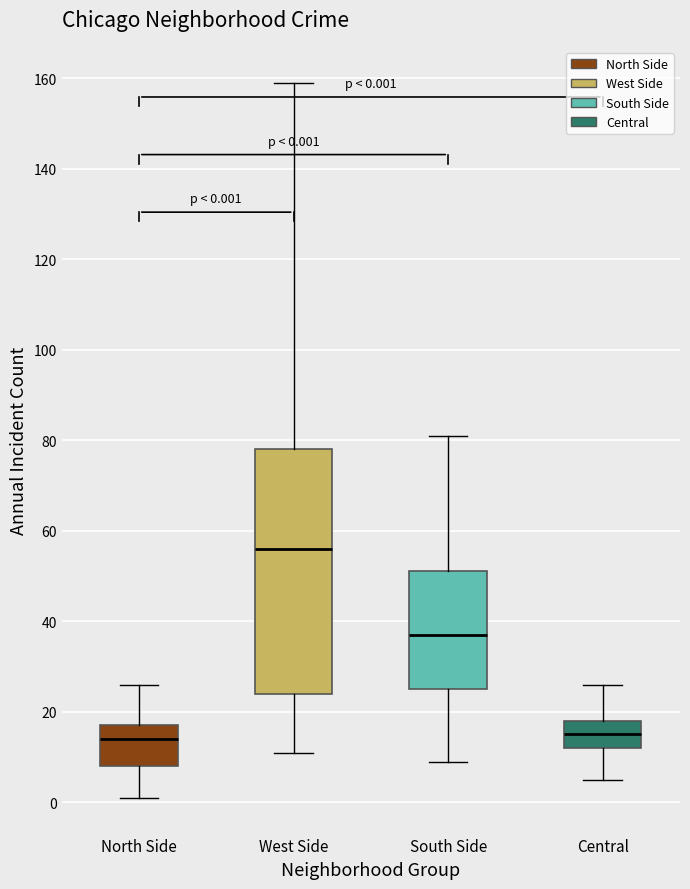

Which box is the tallest, from its lower edge to its upper edge?

West Side